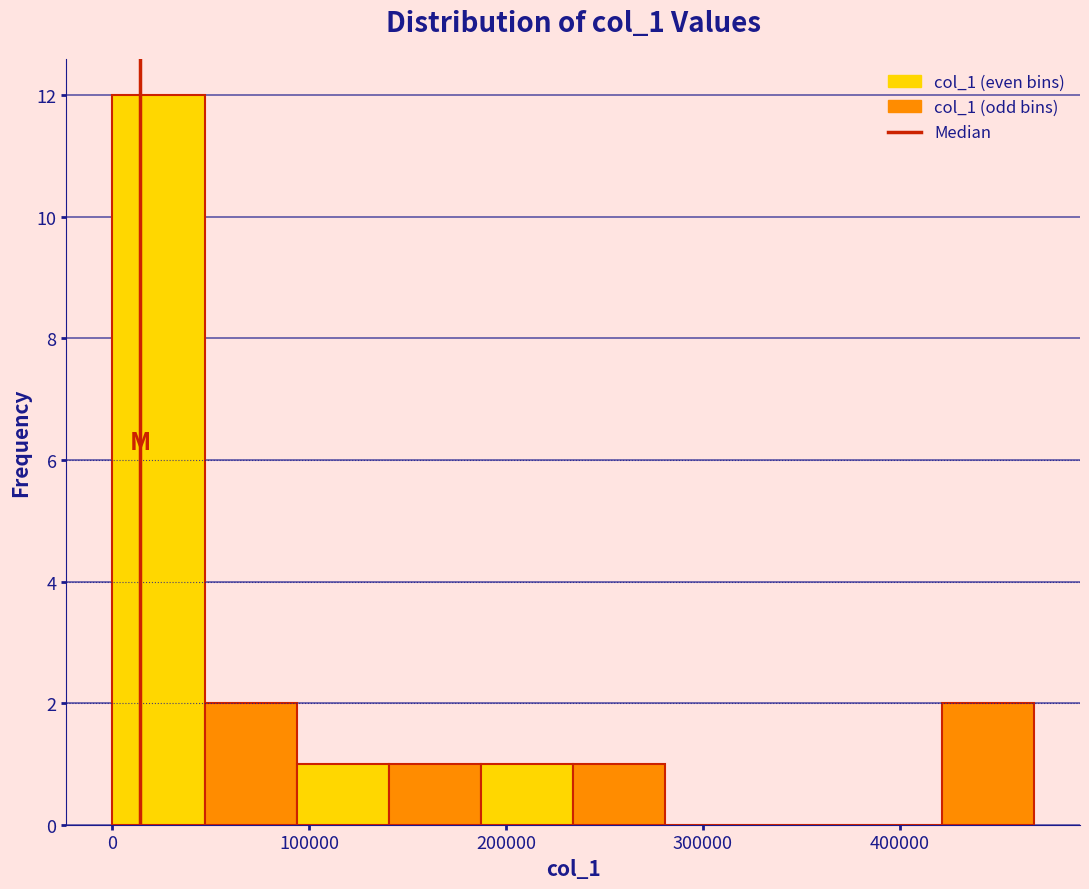

Reading left to right, list every bar in this chart as the range it spans on the x-axis followed by its height. Neither the bar edges nor the heights are printed on the chart, so give them approximately, as read against the axes.

0 to 50000: 12
50000 to 90000: 2
90000 to 140000: 1
140000 to 190000: 1
190000 to 230000: 1
230000 to 280000: 1
280000 to 330000: 0
330000 to 370000: 0
370000 to 420000: 0
420000 to 470000: 2